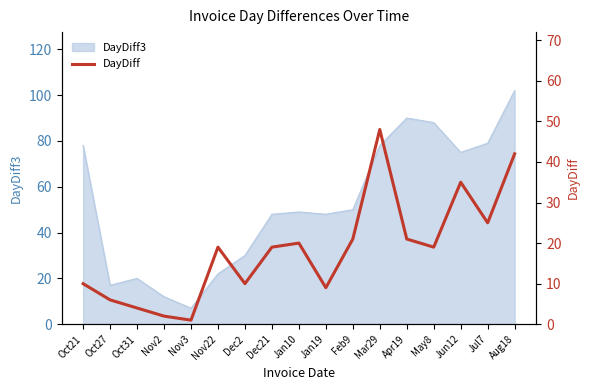

The value at Jan10 is 12. True or false?

False